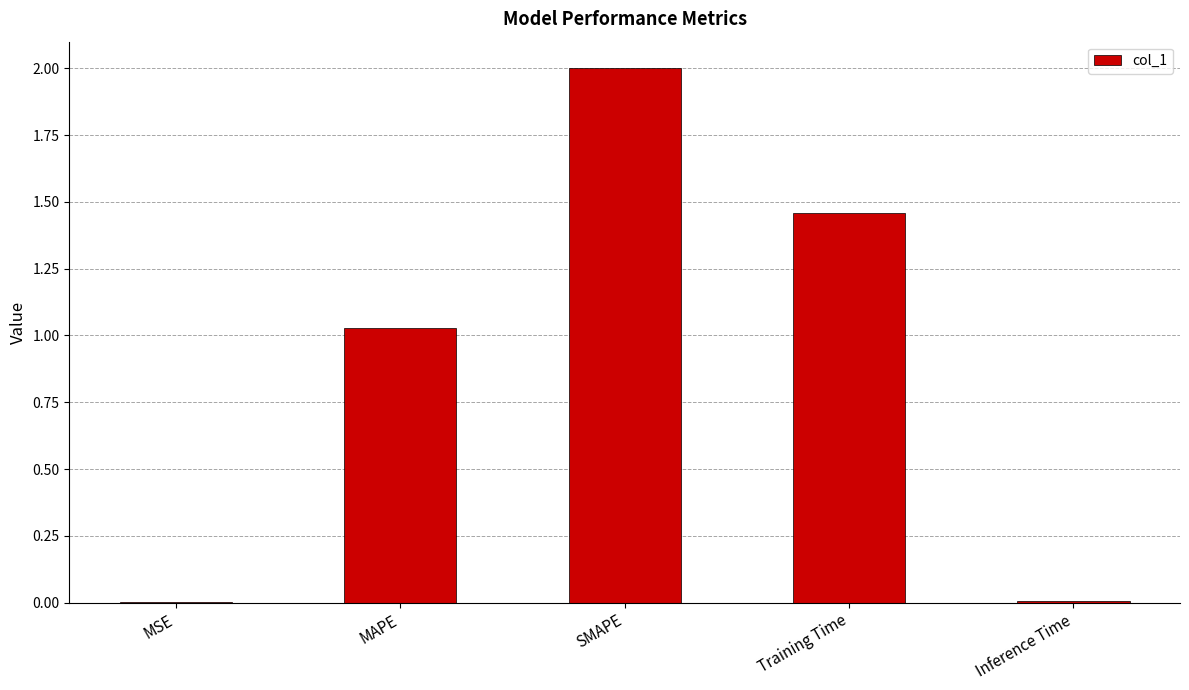

At which label is the value closest to 1?

MAPE